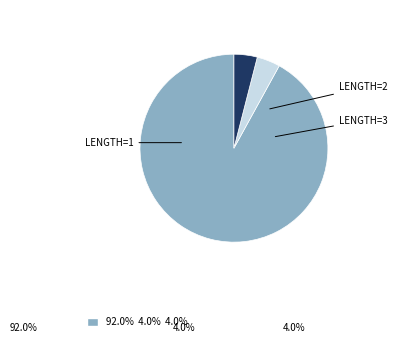

How many segments does this pie chart have?

3